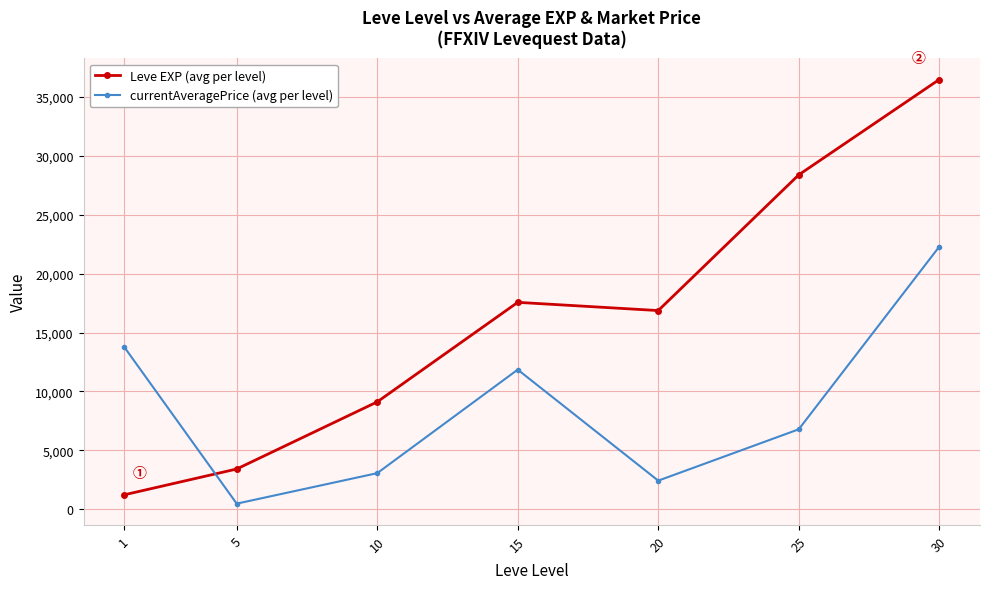

Reading left to right, extract all data points from this chart.

Leve EXP (avg per level): 1=1213.3	5=3405.0	10=9106.7	15=17563.3	20=16865.0	25=28393.3	30=36492.5
currentAveragePrice (avg per level): 1=13762.1	5=462.0	10=3050.9	15=11846.2	20=2415.7	25=6777.8	30=22290.0